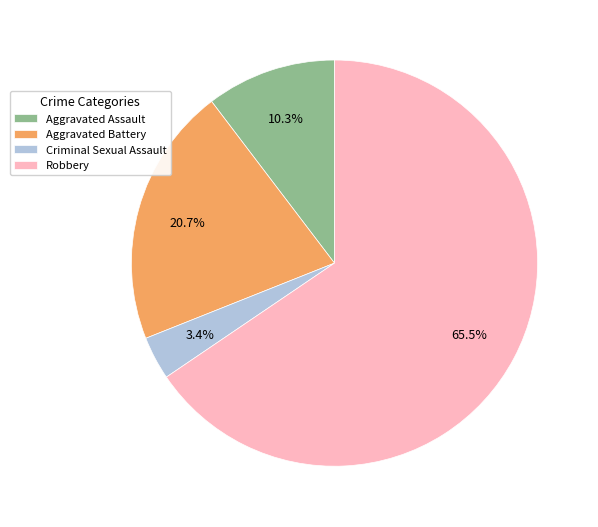

To the nearest percent, what is the average slice percentage?

25%